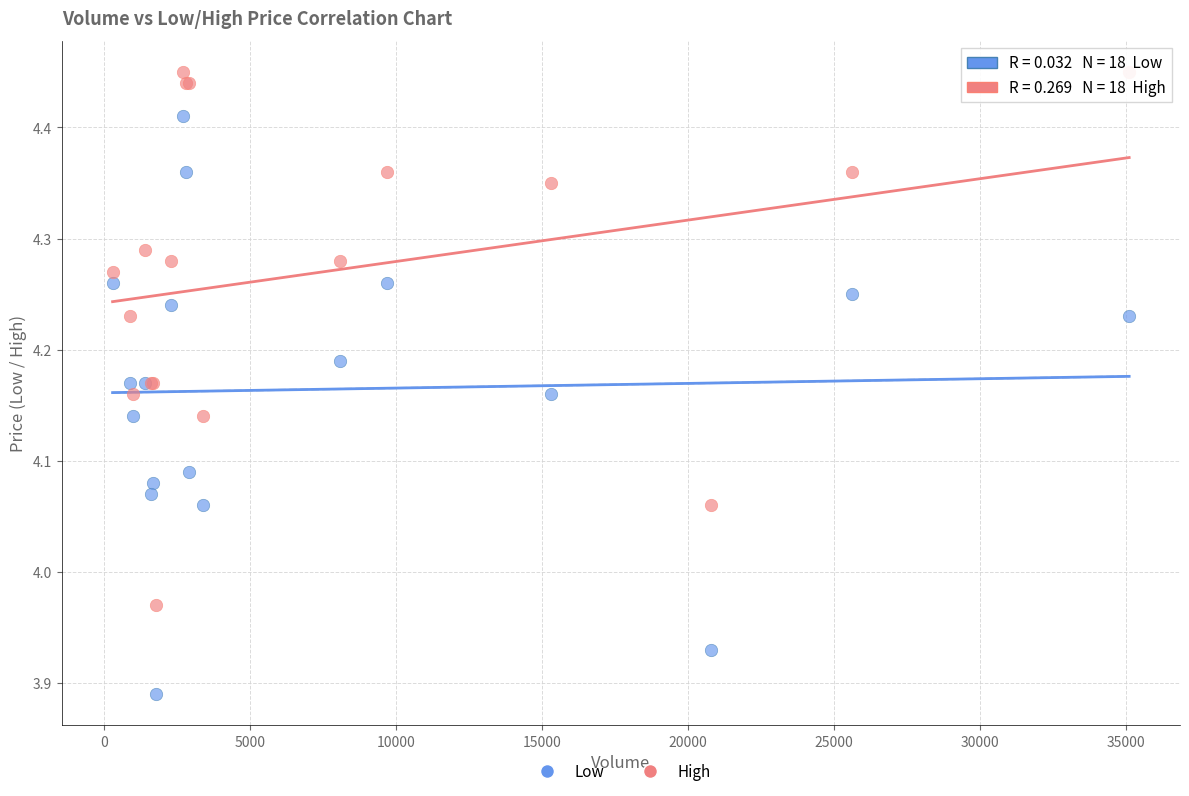

Which series contains the highest Y value?

High